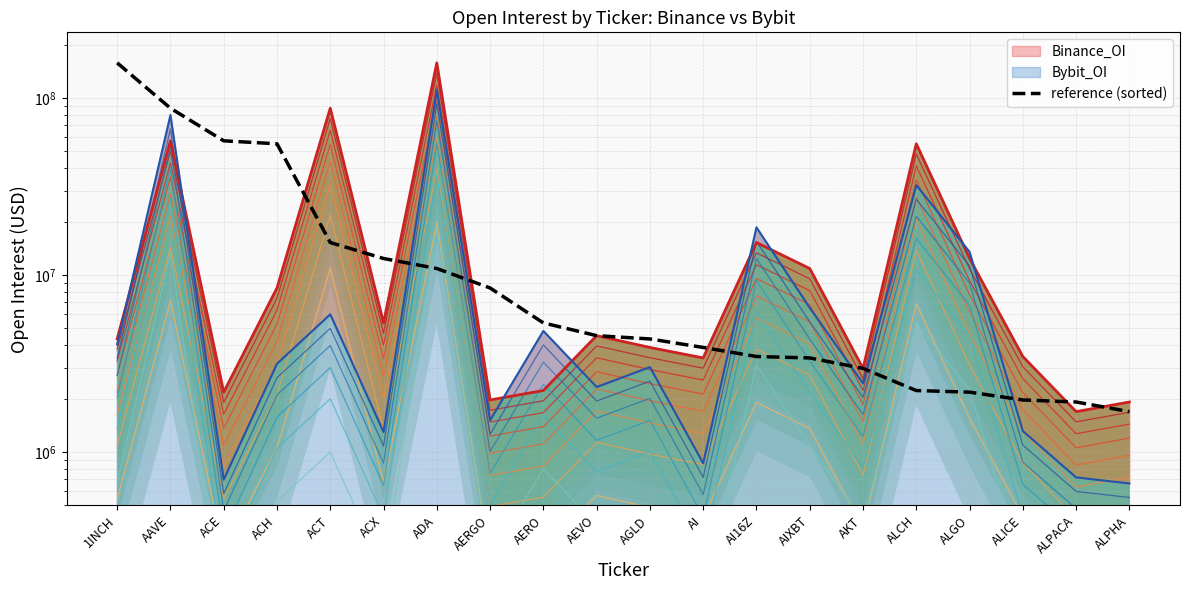

The value at ACX is 12393546. True or false?

True